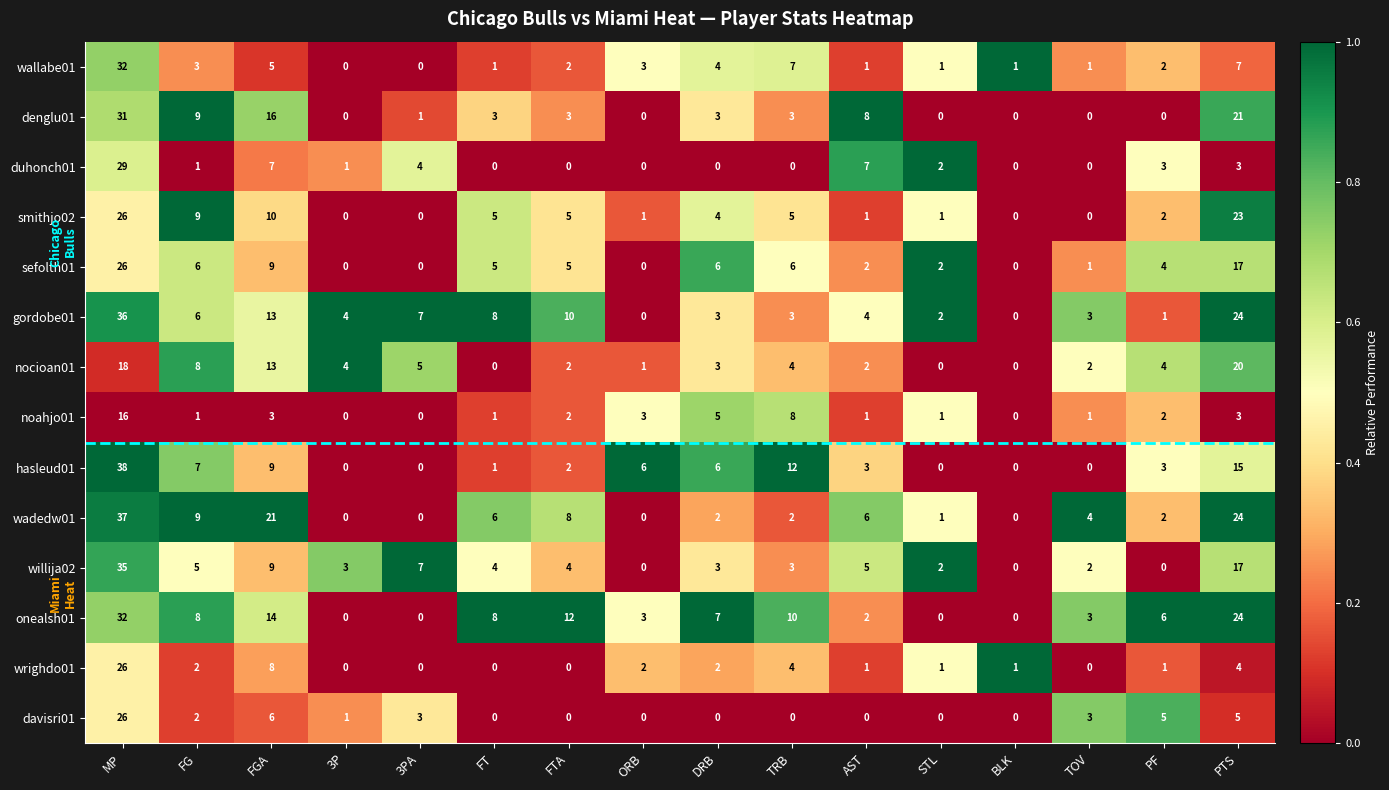

What is the difference between the noahjo01 values at PF and DRB?

3